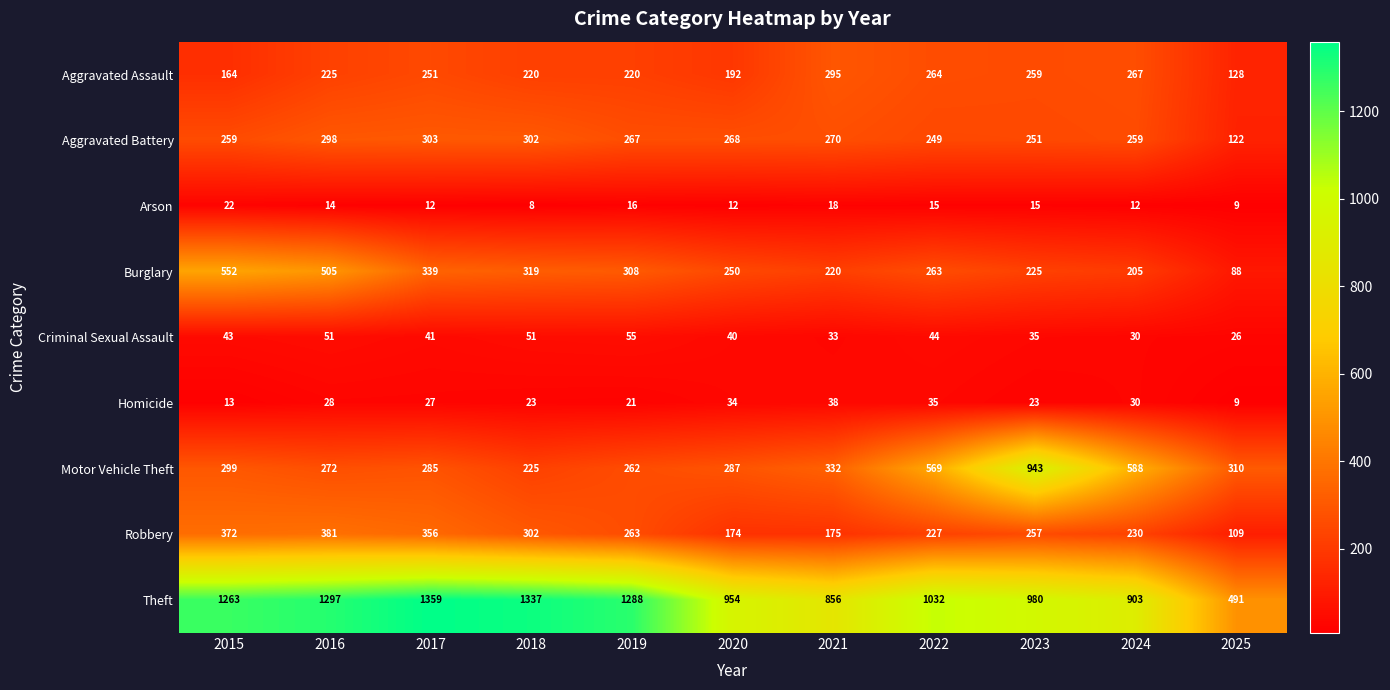

What is the minimum value for Aggravated Assault?

128